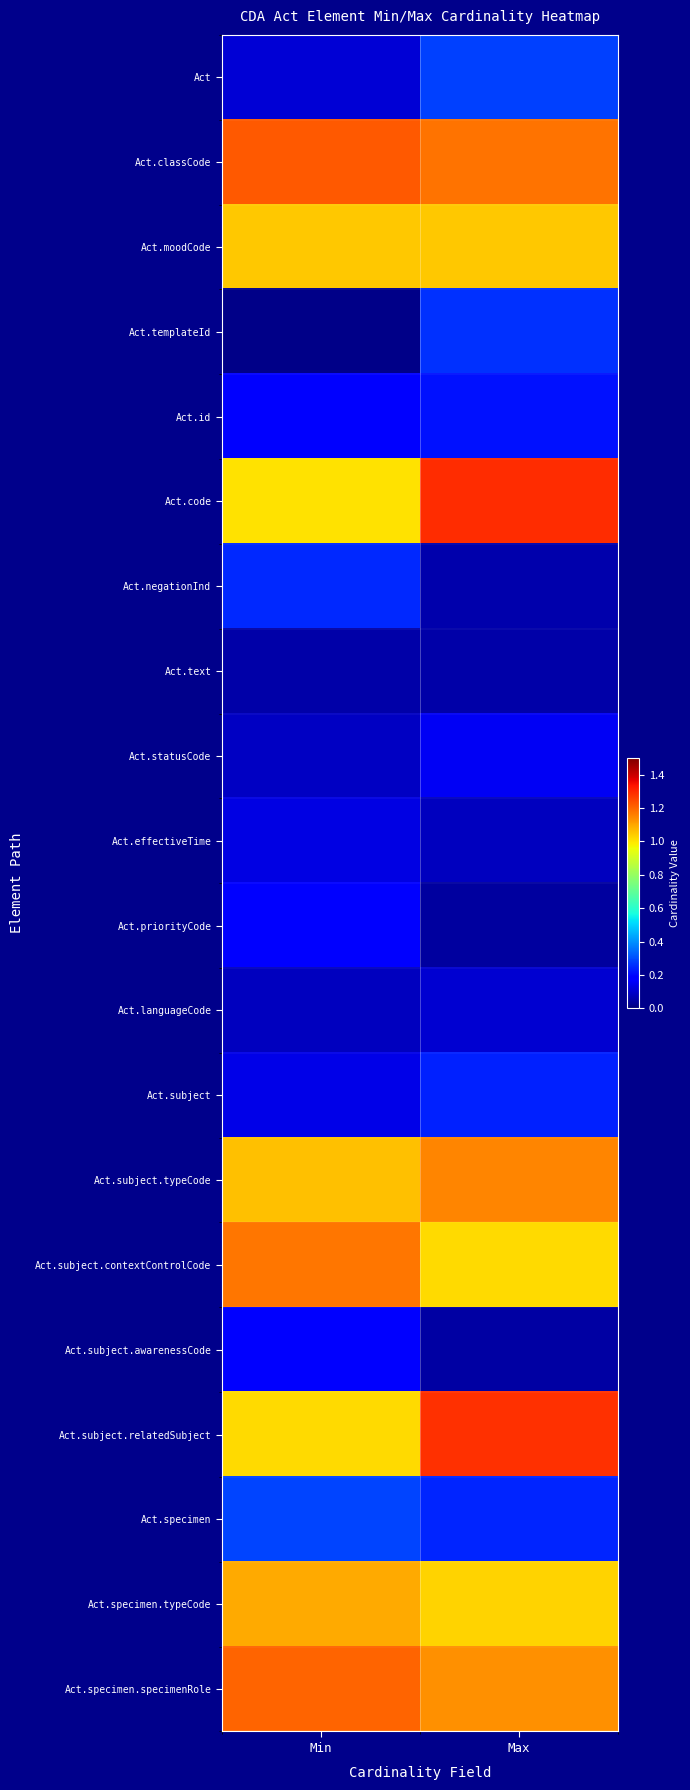

Reading left to right, what are all the values shown in this chart?

Act: Min=0.1	Max=0.3
Act.classCode: Min=1.2	Max=1.2
Act.moodCode: Min=1.0	Max=1.0
Act.templateId: Min=0.0	Max=0.3
Act.id: Min=0.2	Max=0.2
Act.code: Min=1.0	Max=1.3
Act.negationInd: Min=0.2	Max=0.1
Act.text: Min=0.1	Max=0.1
Act.statusCode: Min=0.1	Max=0.2
Act.effectiveTime: Min=0.1	Max=0.1
Act.priorityCode: Min=0.2	Max=0.0
Act.languageCode: Min=0.1	Max=0.1
Act.subject: Min=0.1	Max=0.2
Act.subject.typeCode: Min=1.1	Max=1.2
Act.subject.contextControlCode: Min=1.2	Max=1.0
Act.subject.awarenessCode: Min=0.2	Max=0.1
Act.subject.relatedSubject: Min=1.0	Max=1.3
Act.specimen: Min=0.3	Max=0.2
Act.specimen.typeCode: Min=1.1	Max=1.0
Act.specimen.specimenRole: Min=1.2	Max=1.1